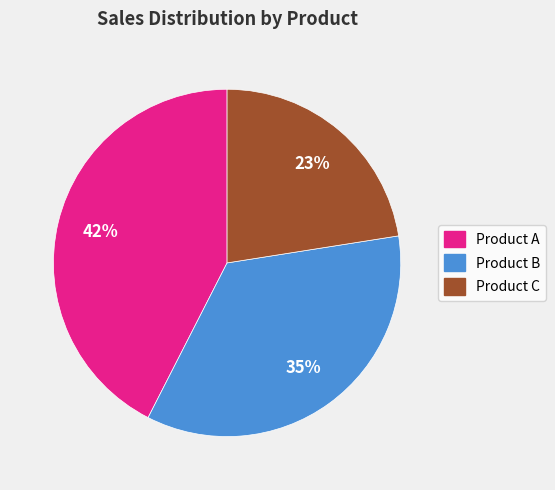

Does any single category account for the majority?

No